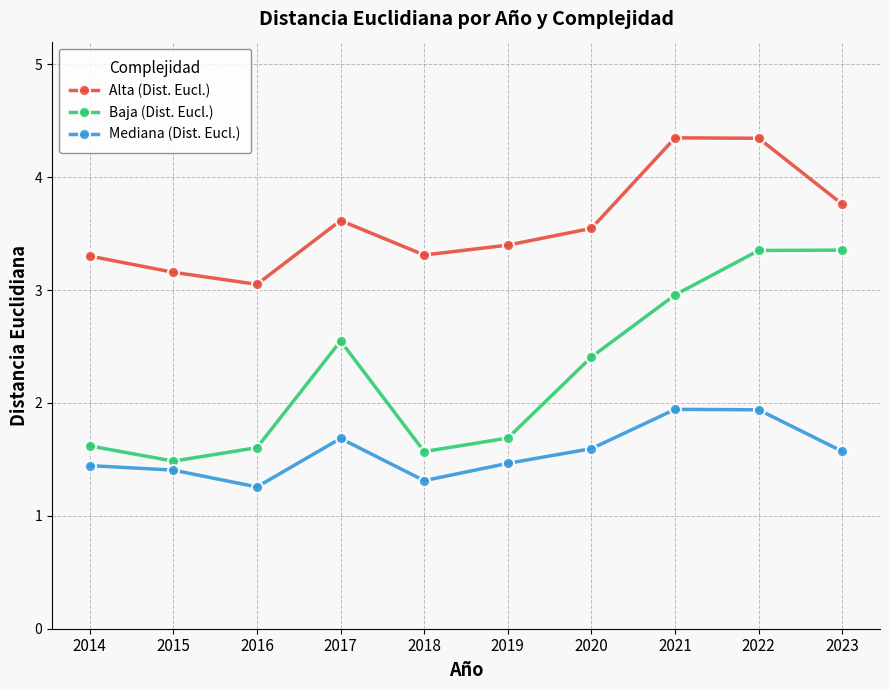

Is the value of Baja (Dist. Eucl.) at 2023 greater than the value of Mediana (Dist. Eucl.) at 2021?

Yes